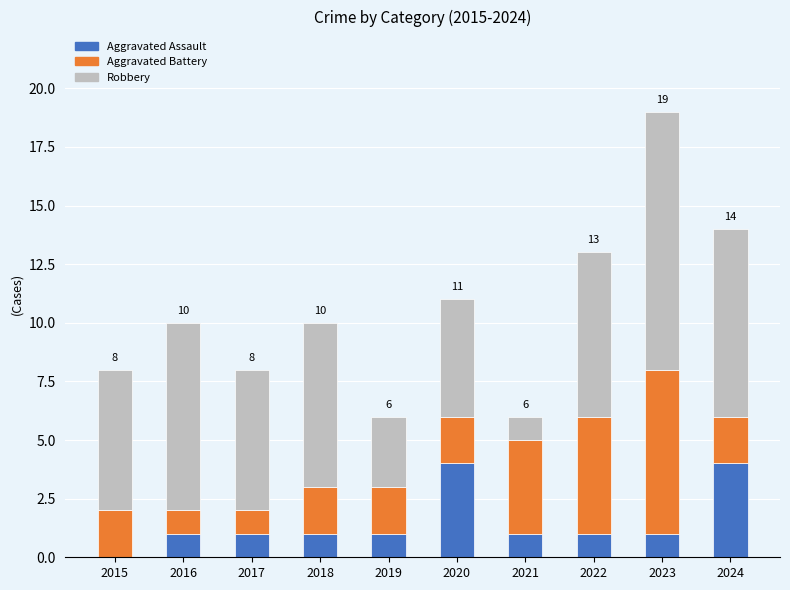

What is the total value across all series at 2022?

13